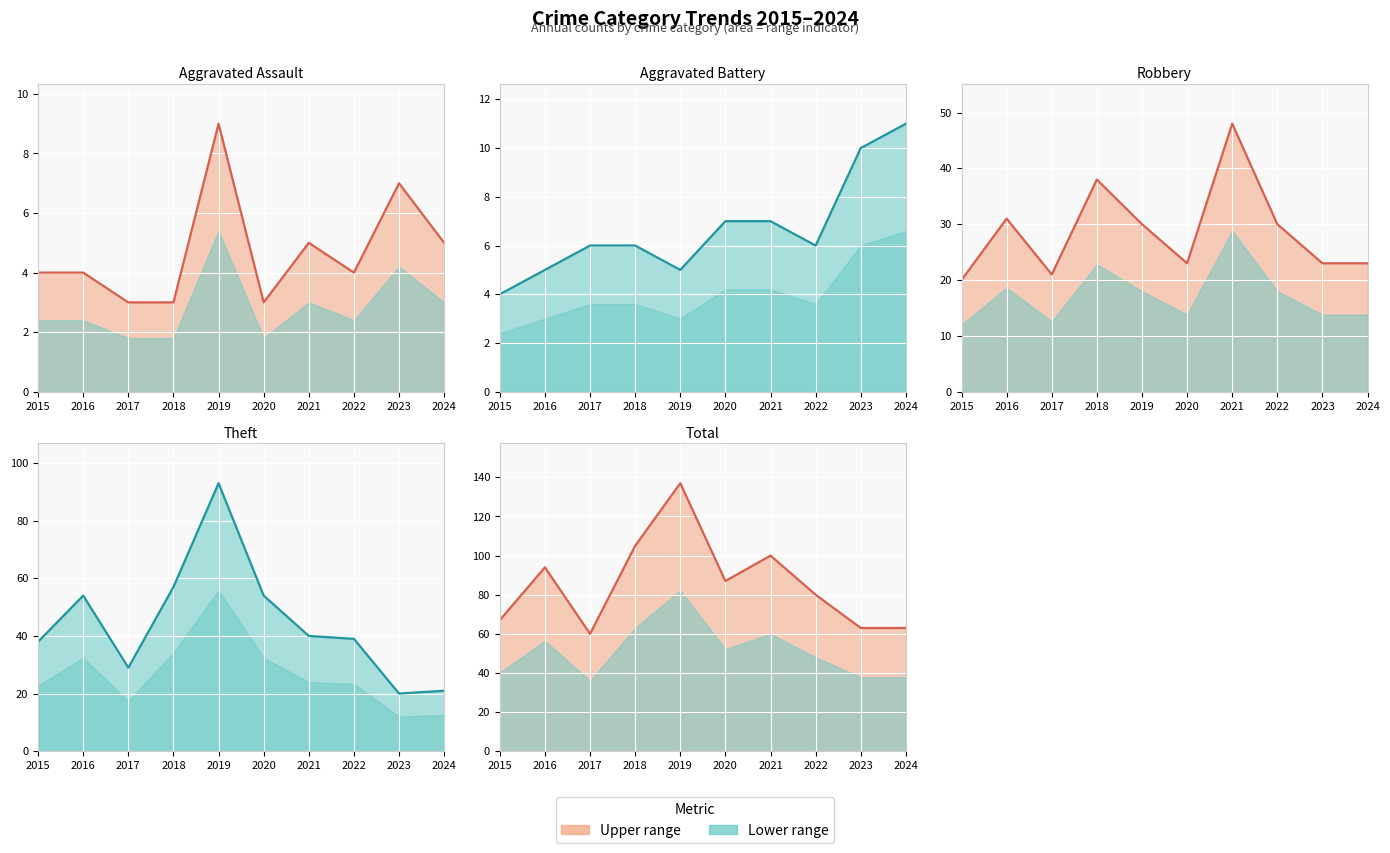

Is it true that Theft (line) equals 161 at 2019?

False